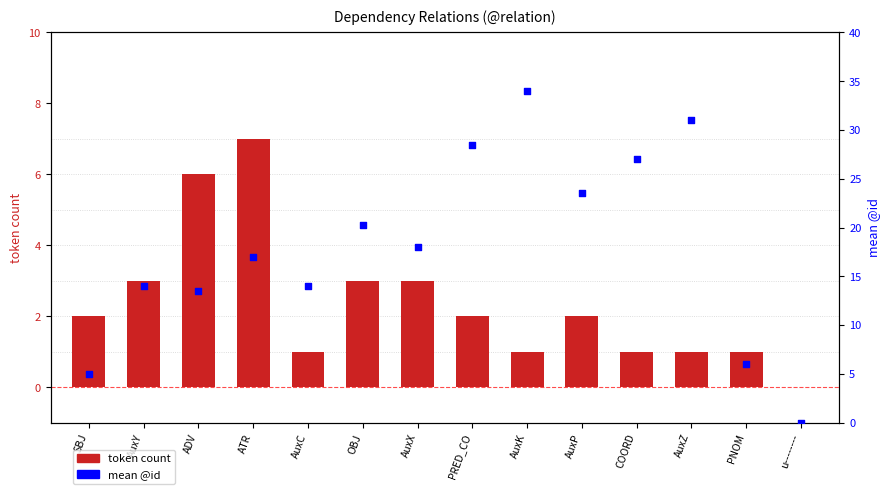

At which category is the sum across all series the highest?

AuxK